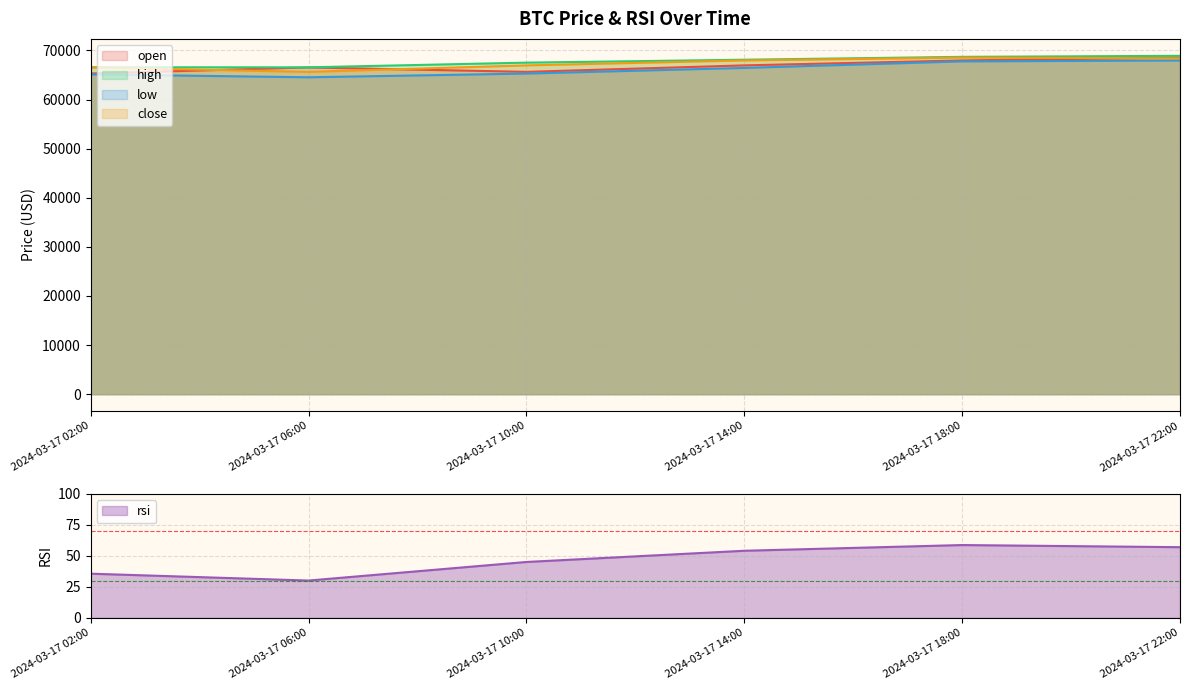

What is the total value across all series at 2024-03-17 14:00?

269523.4